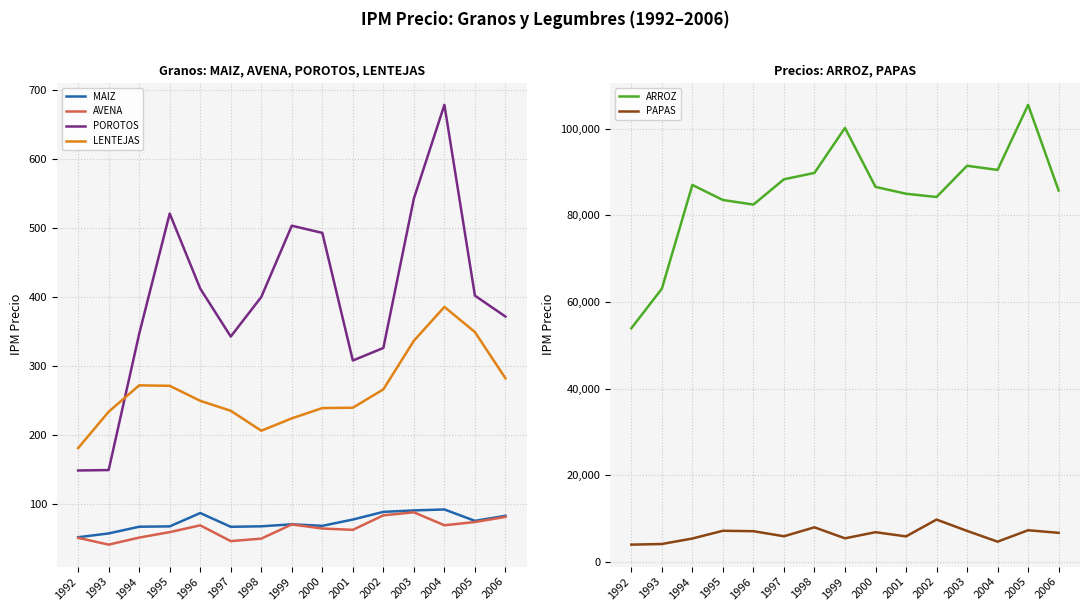

What are all the series names shown in the legend?

MAIZ, AVENA, POROTOS, LENTEJAS, ARROZ, PAPAS